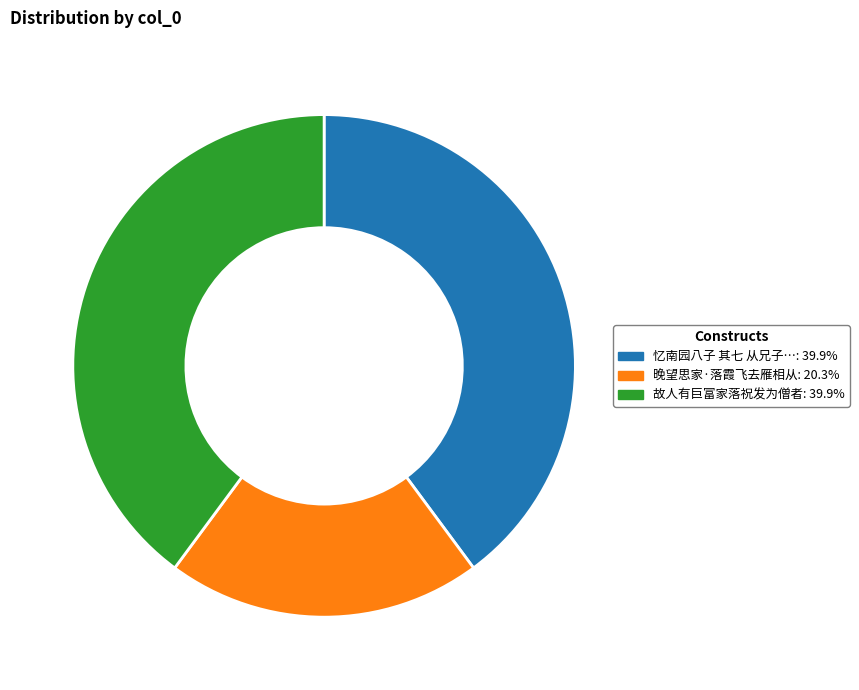

Is there a majority slice in this chart?

No